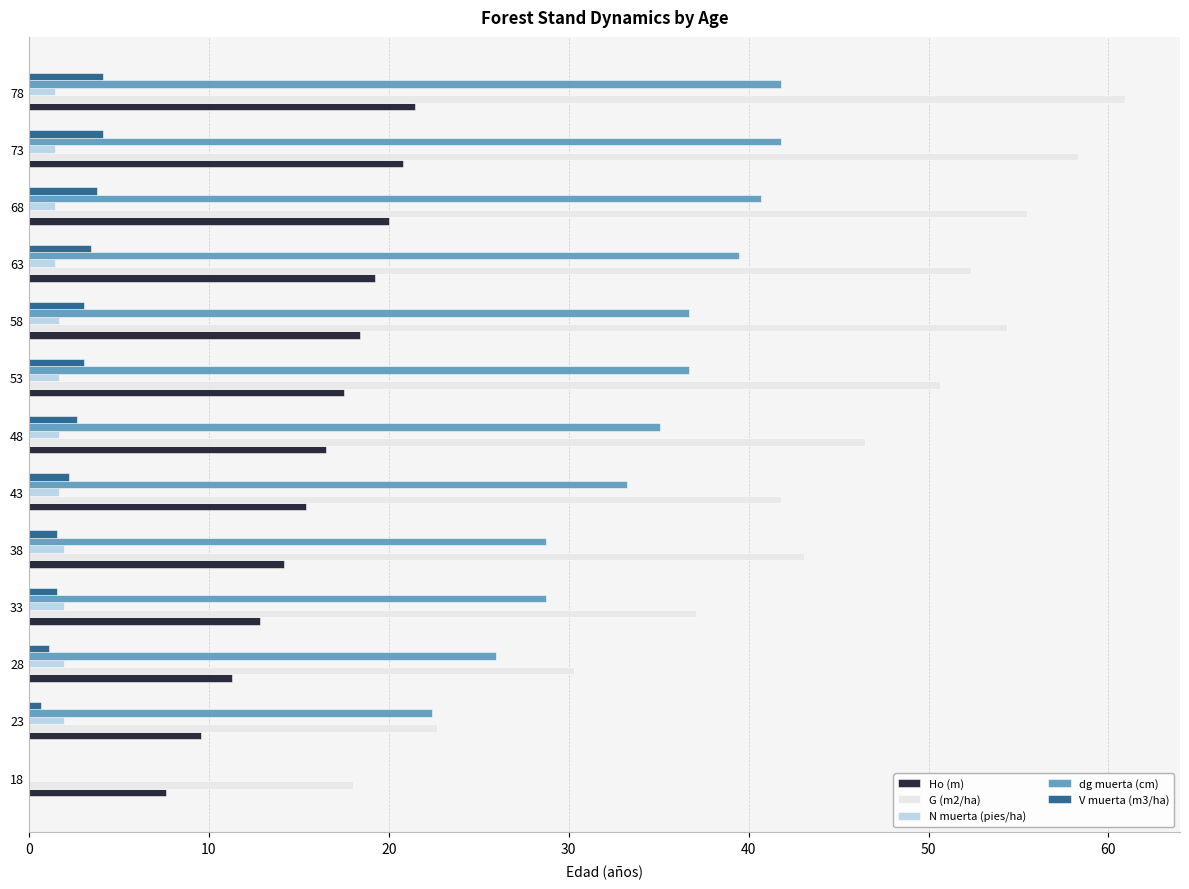

What is the sum of all V muerta (m3/ha) values?

31.5